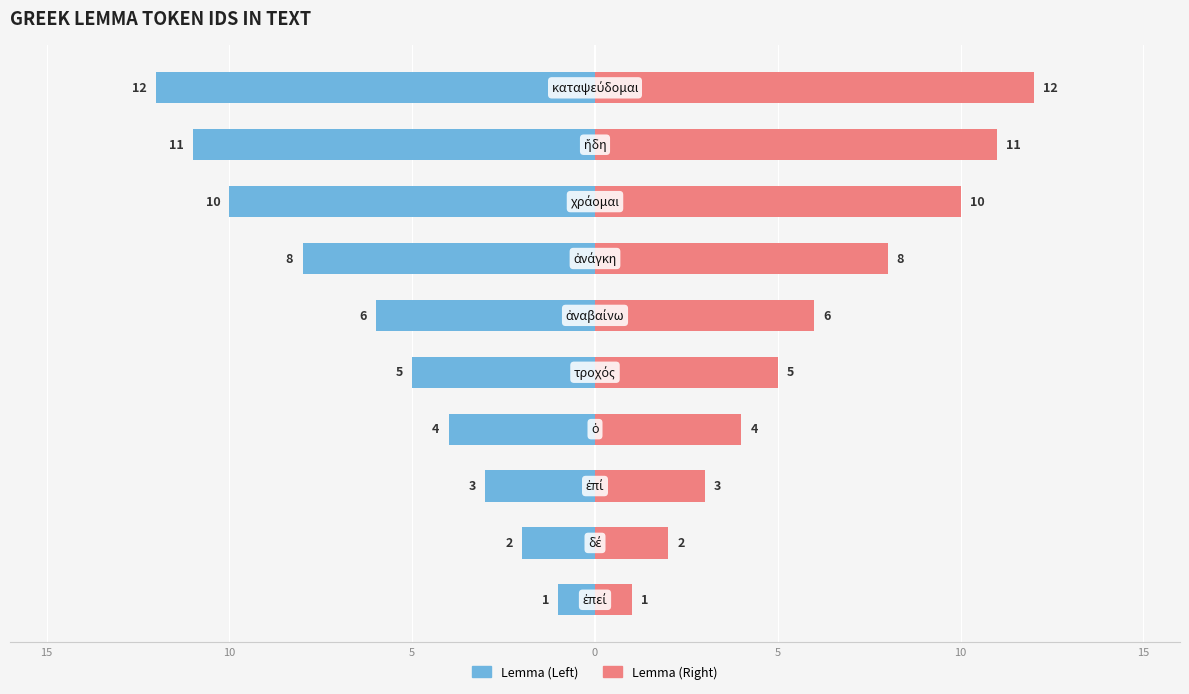

Is it true that Token Index (Left) equals -2 at 5?

False